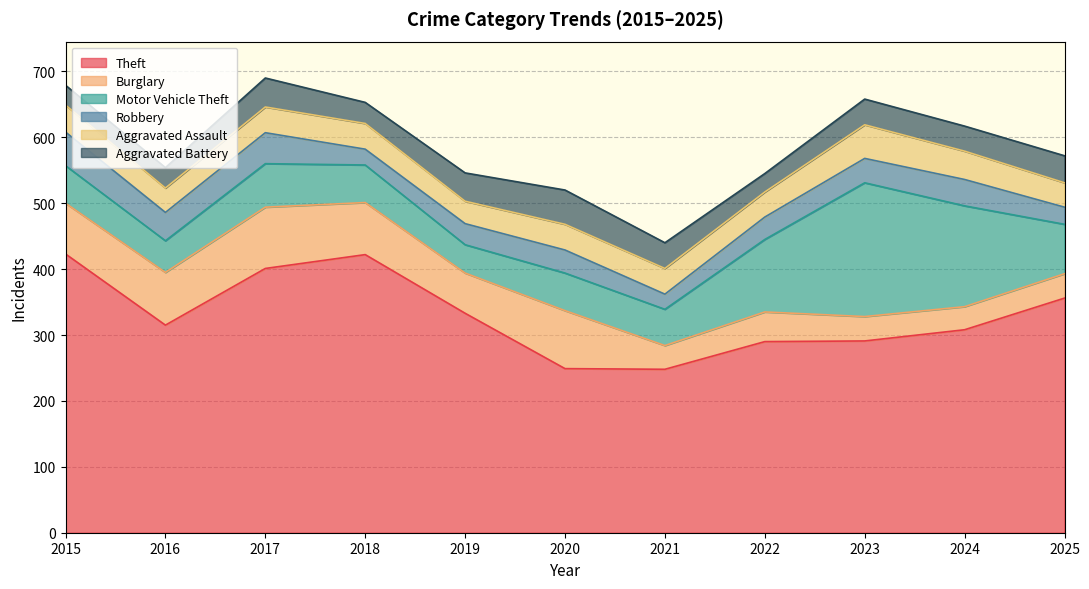

What is the difference between the Theft values at 2020 and 2022?

41